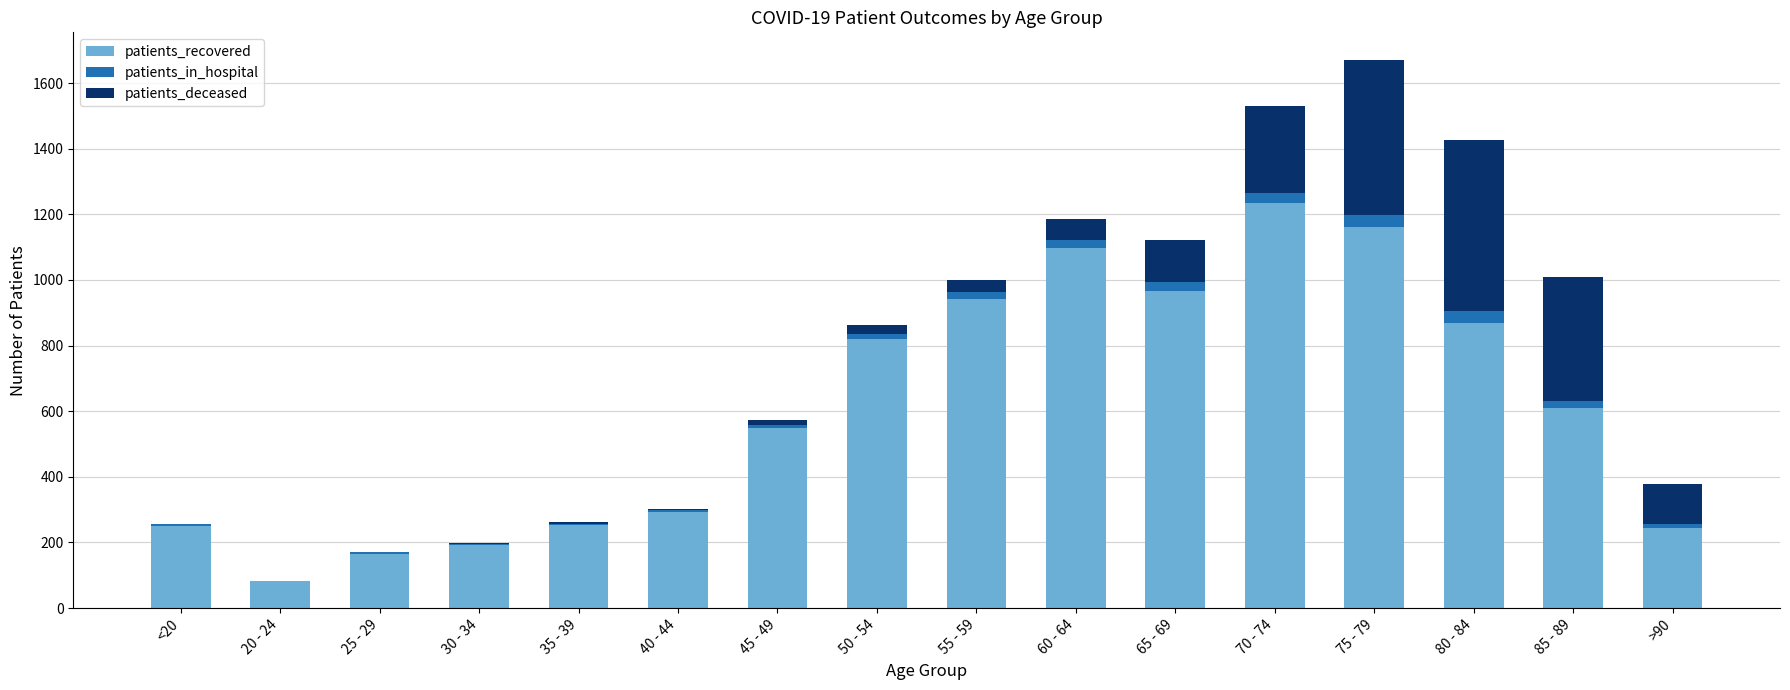

Are the bars horizontal?

No